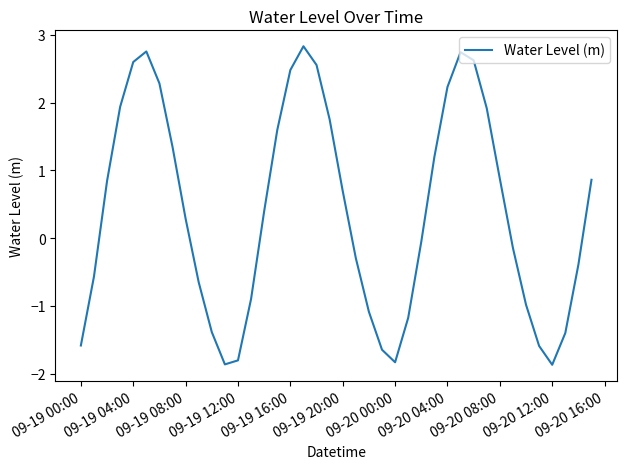

True or false: there are more than 2 points higher than both neighbors.

True